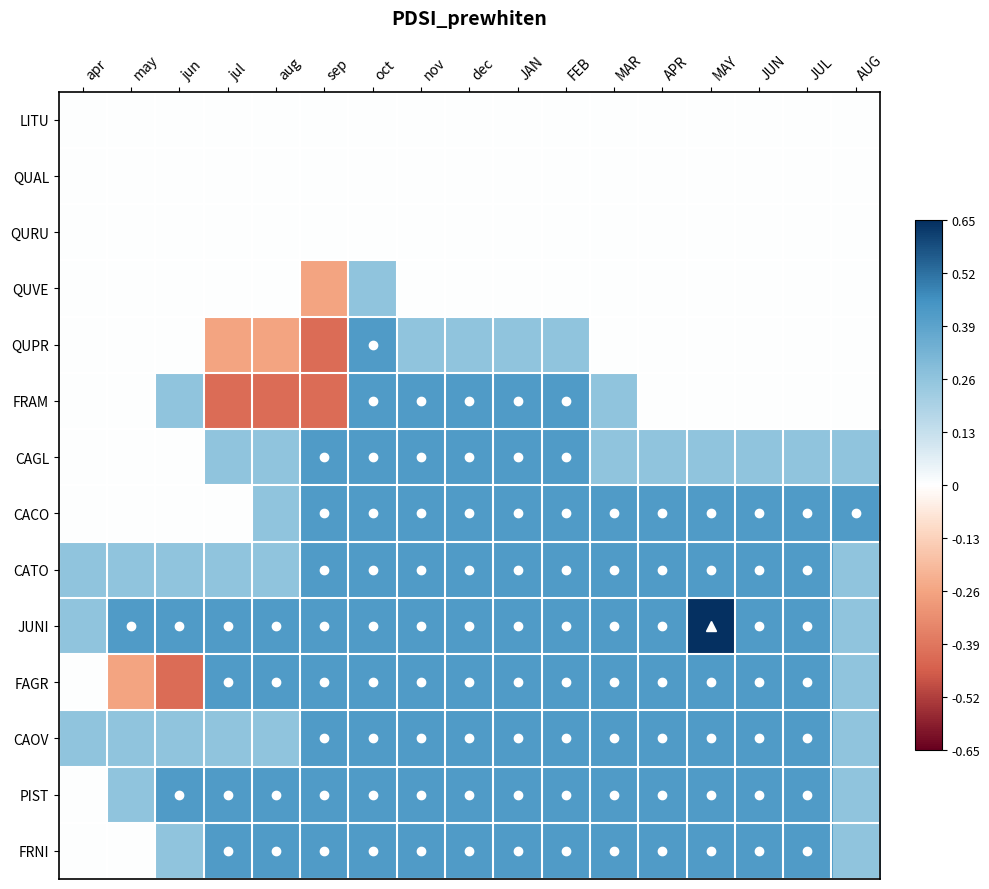

Which series has the largest total across all categories?

JUNI